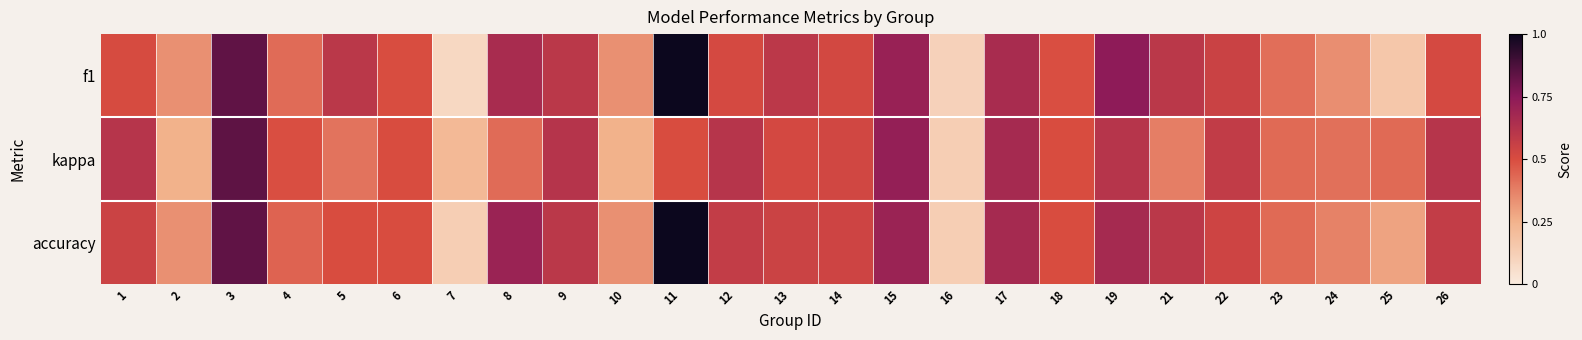

Which series has the largest total across all categories?

accuracy